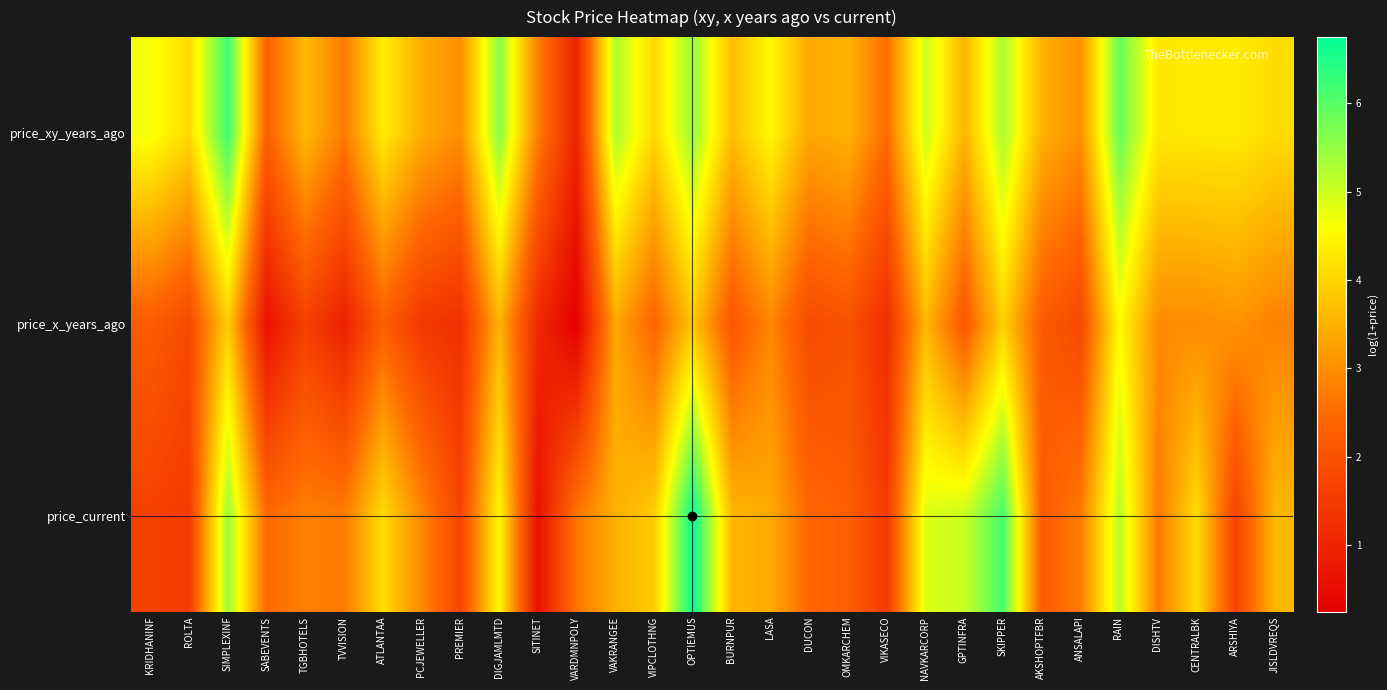

At how many categories does at least one series exceed 4?

17